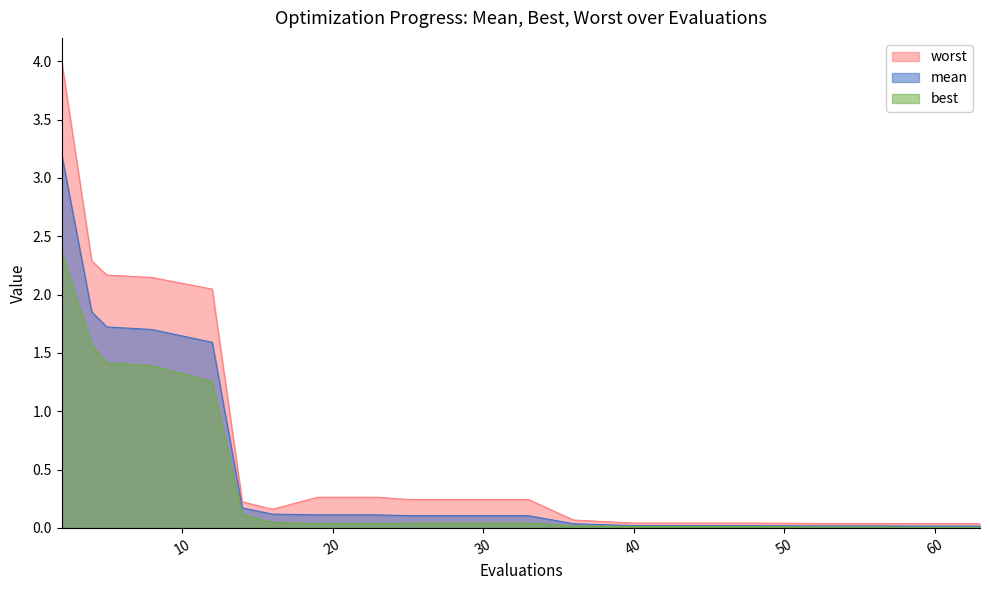

At which category is the sum across all series the highest?

2